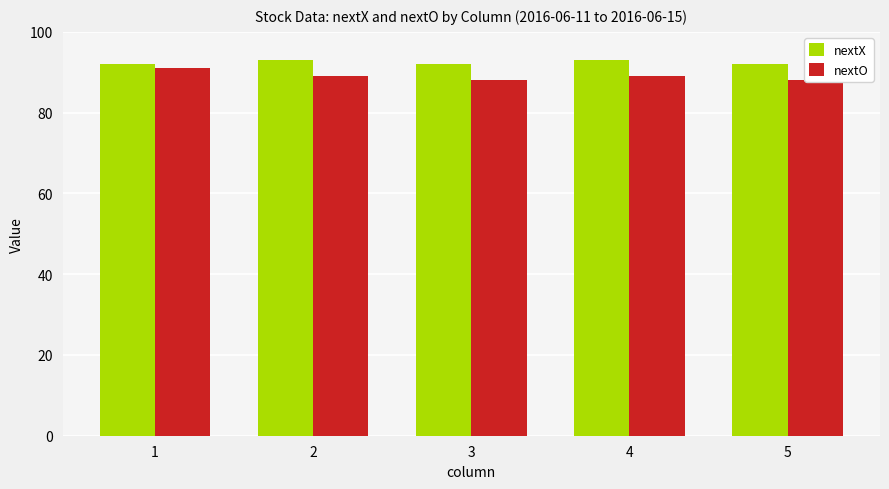

What is the sum of all nextO values?

445